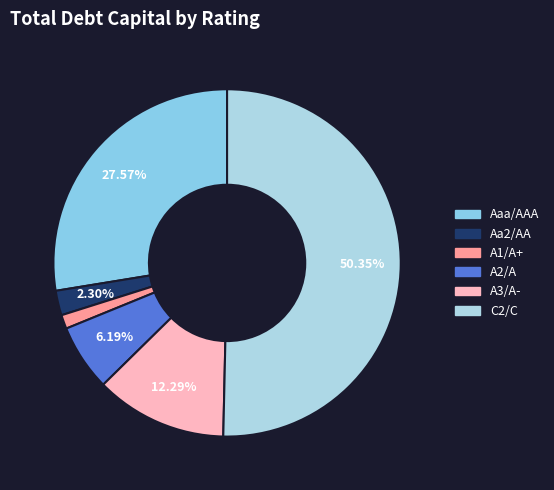

Which has a higher value, A2/A or Aaa/AAA?

Aaa/AAA